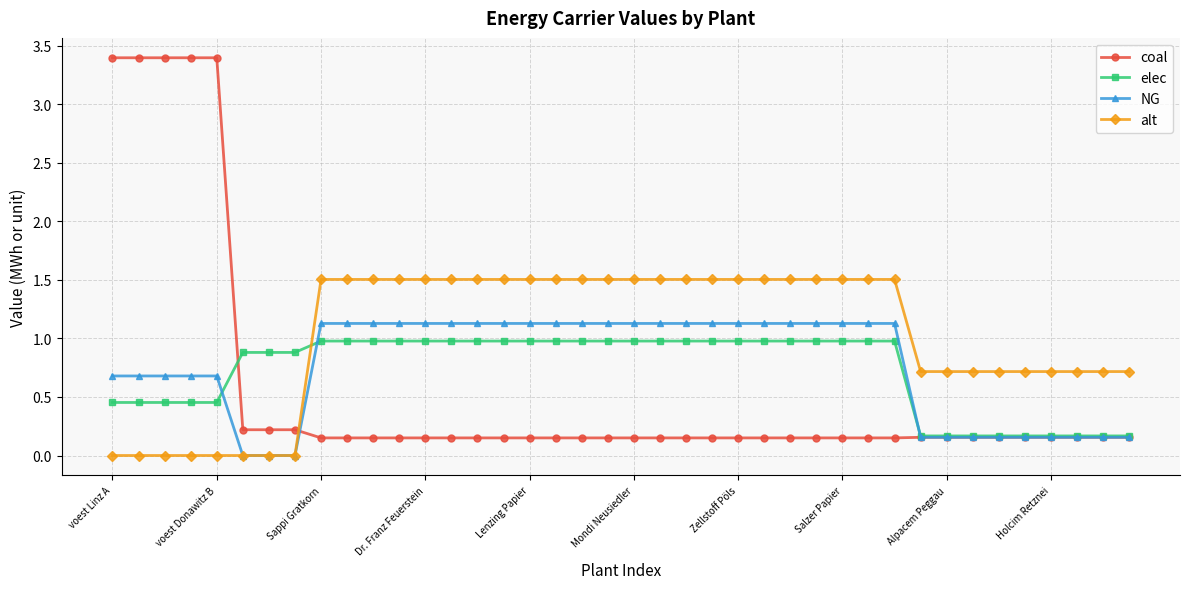

At how many categories does at least one series exceed 2?

5